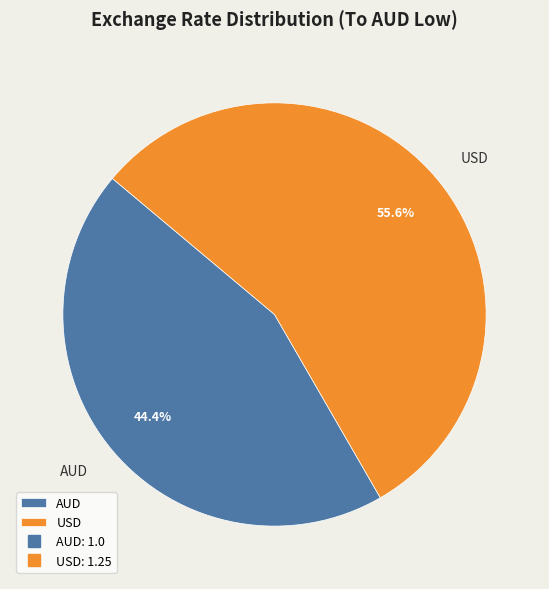

Which category has the biggest portion of the pie?

USD